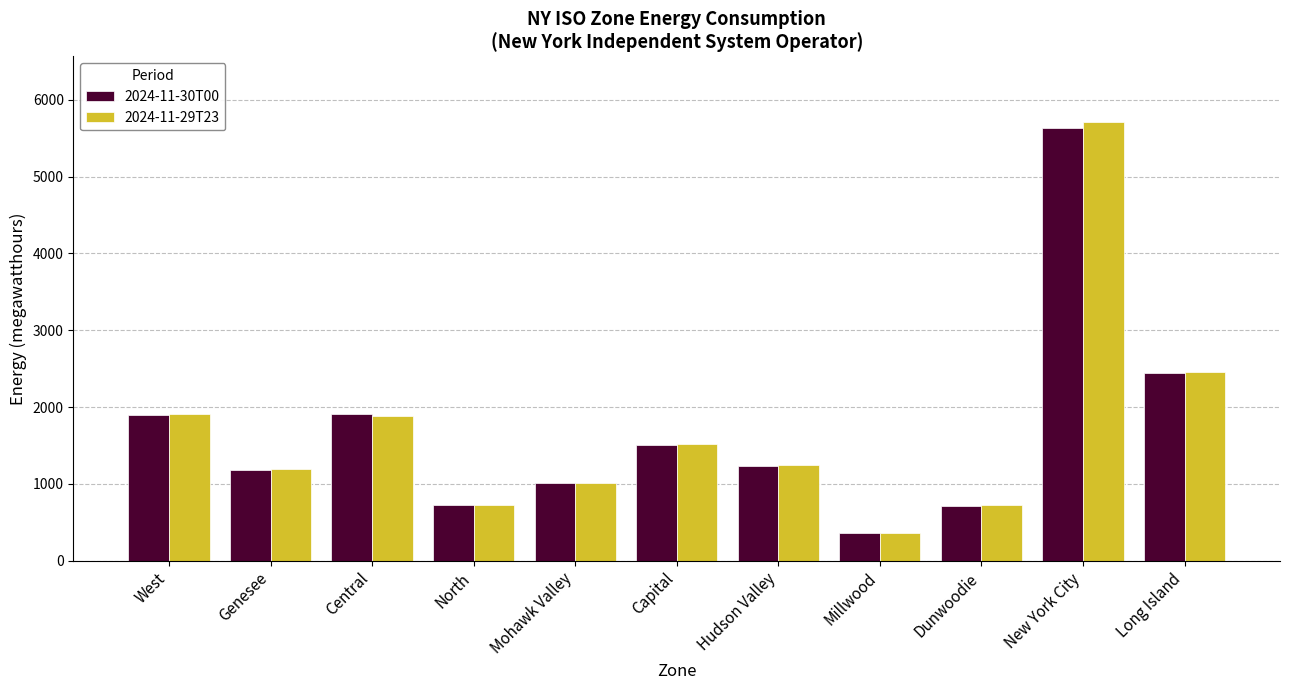

What is the smallest value displayed?

362